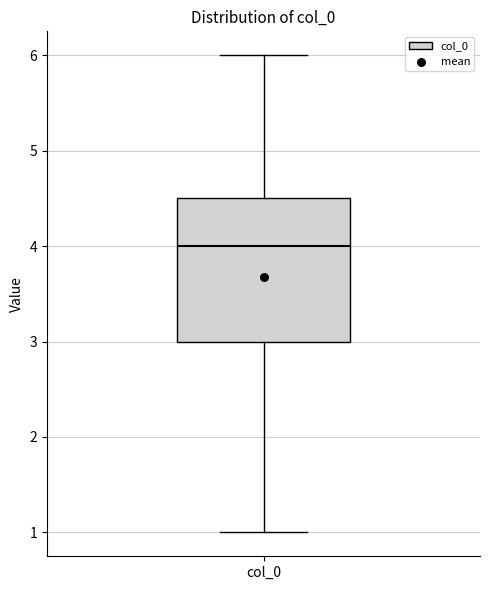

Read this box plot against the y-axis: the position of the median line, the range covered by the box, and the ends of both whiskers. The values are not printed on the chart, so give them approximately, as read against the axis.

median 4.0, box 3.0 to 4.5, whiskers 1.0 to 6.0